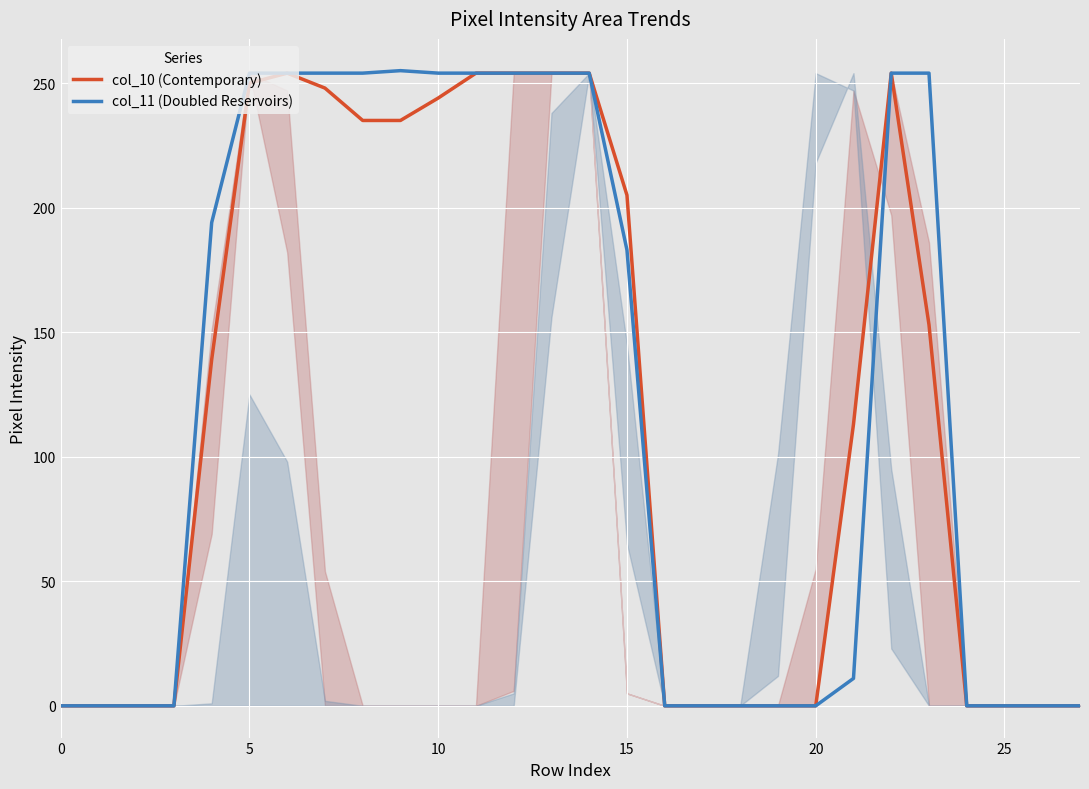

Is it true that col_10 (Contemporary) equals 145 at 20?

False